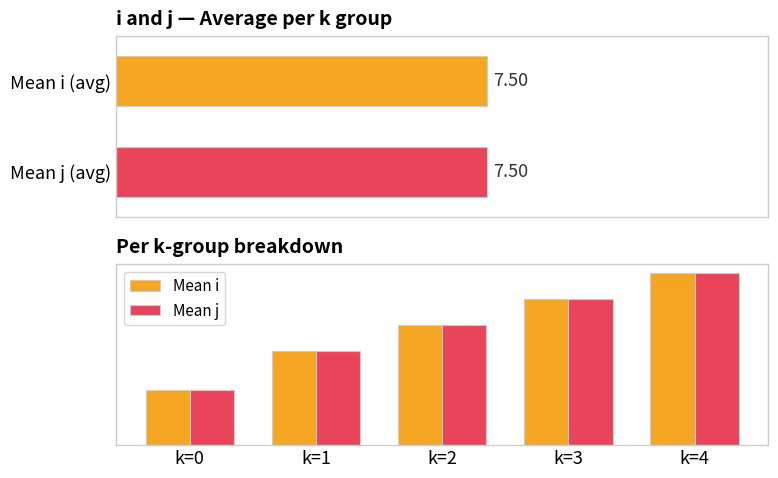

Read the Mean i value at k=0.

3.5